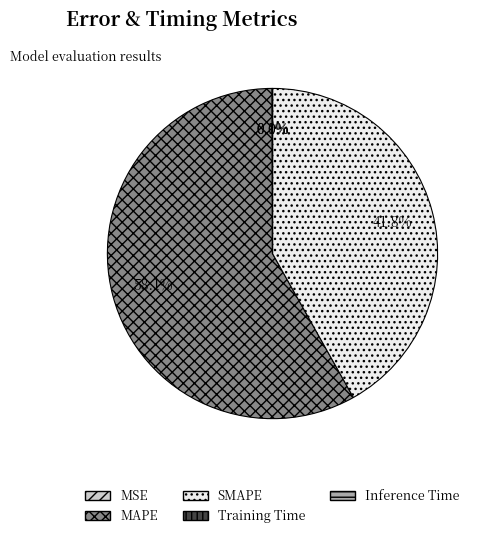

What is the largest slice in the pie chart?

MAPE